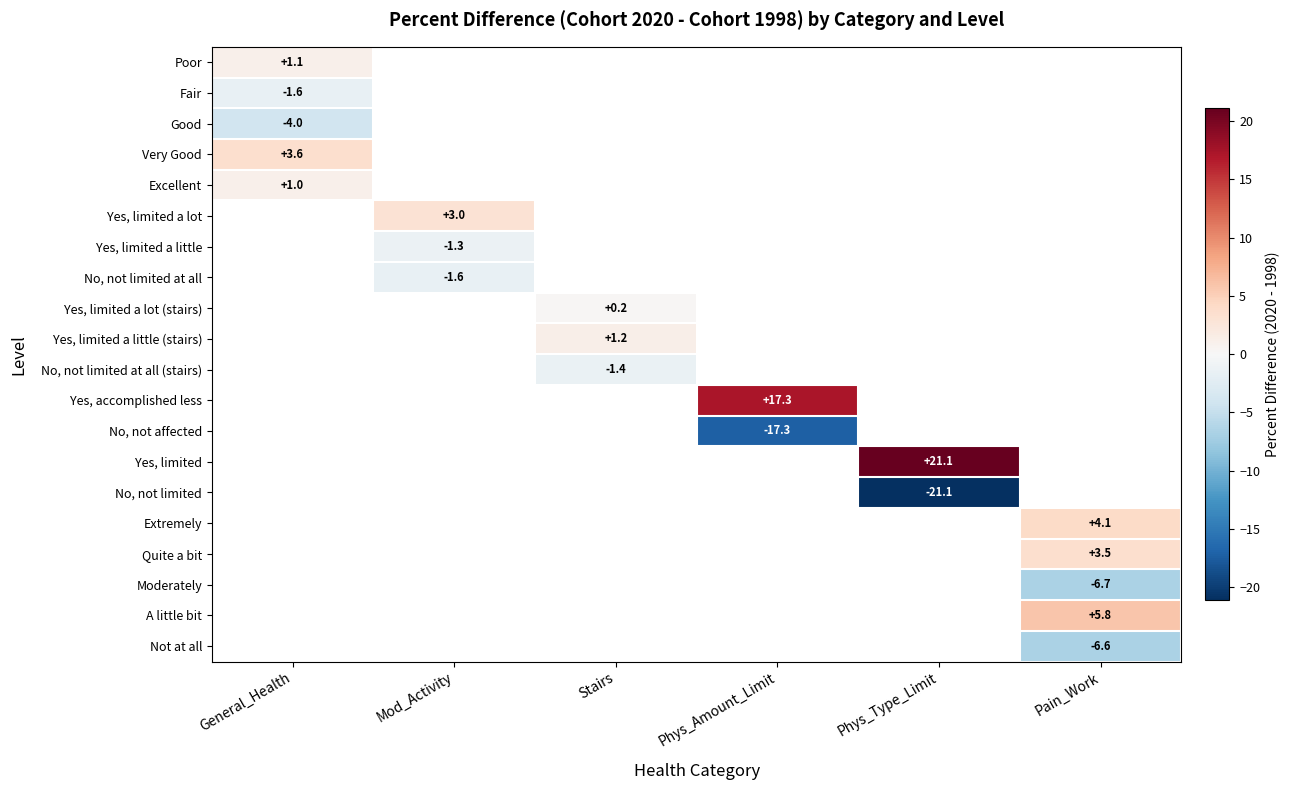

Which category has the lowest value across all series?

Phys_Type_Limit